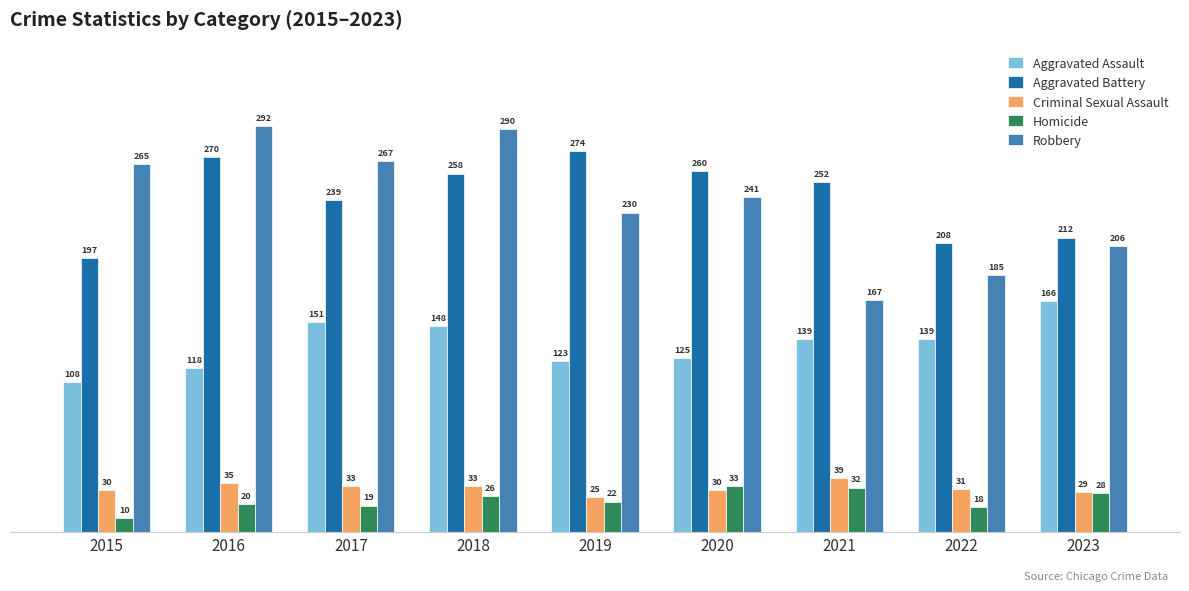

How many bars are there in each group?

5